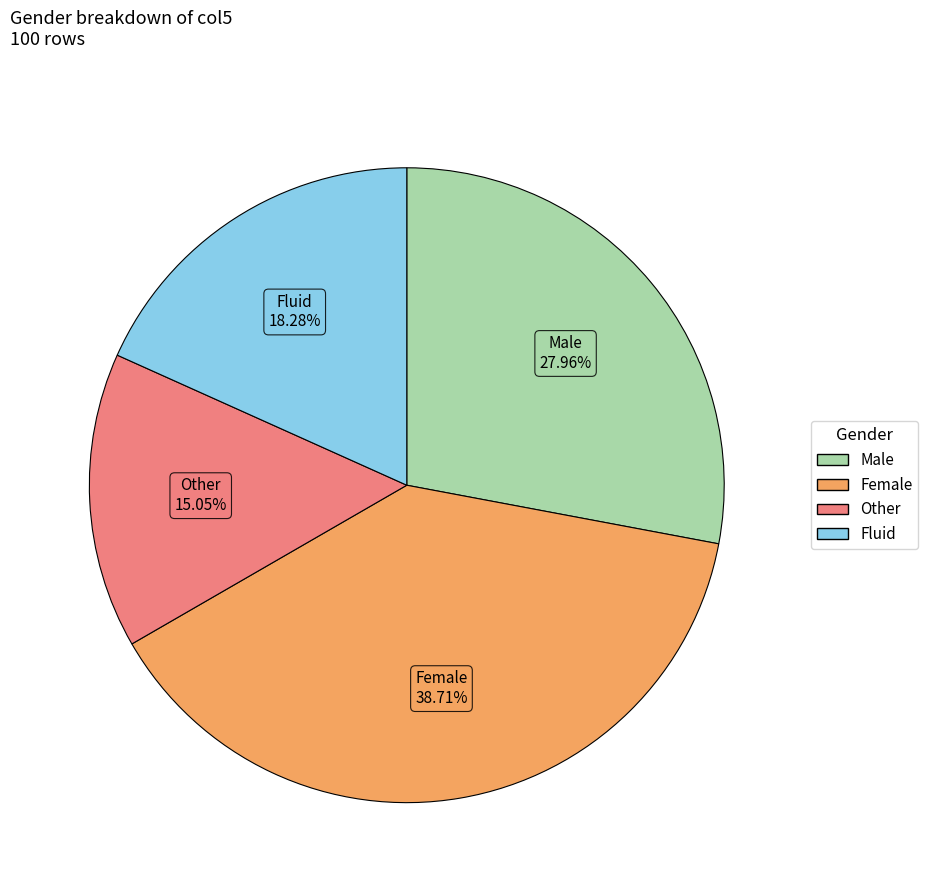

How many segments does this pie chart have?

4